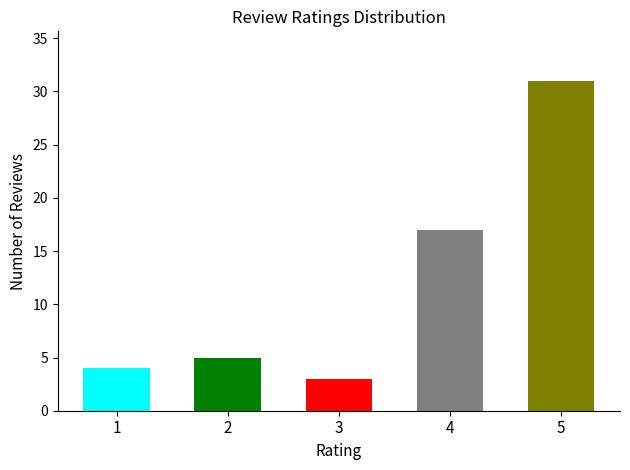

Is it true that the value at 4 is 17?

True